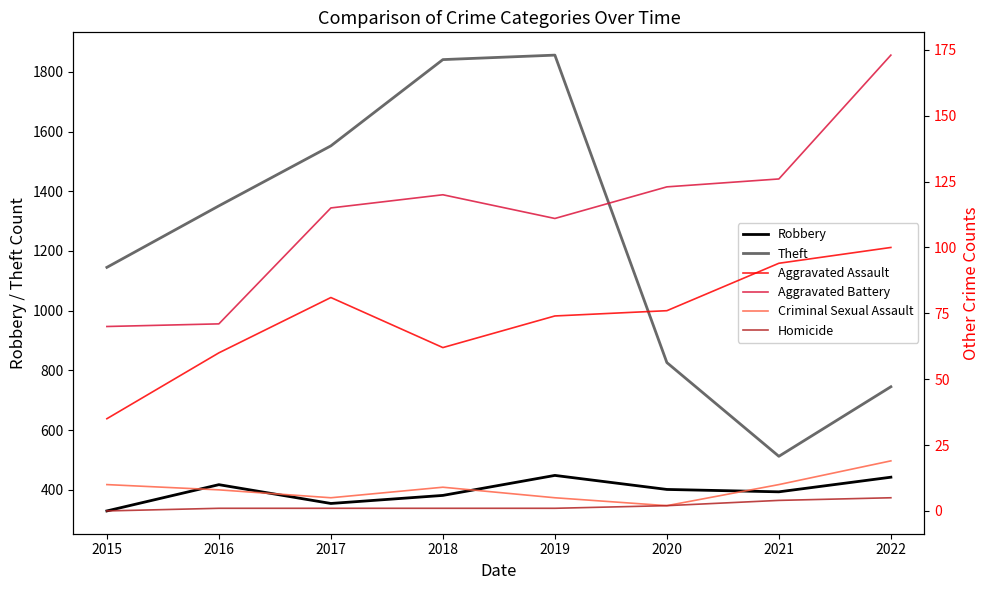

What is the sum of the Homicide values at 2017 and 2016?

2